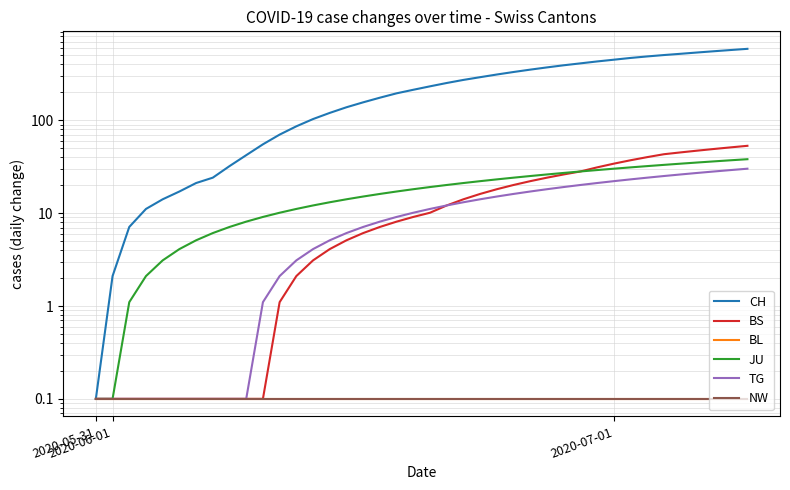

What is the difference between the maximum and minimum values in the JU series?

38.0